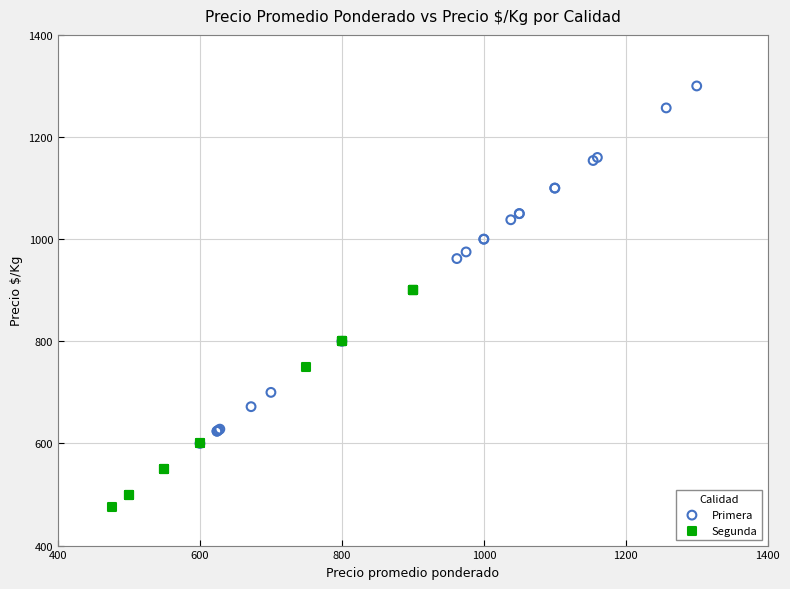

Which series has the widest spread of Y values?

Primera